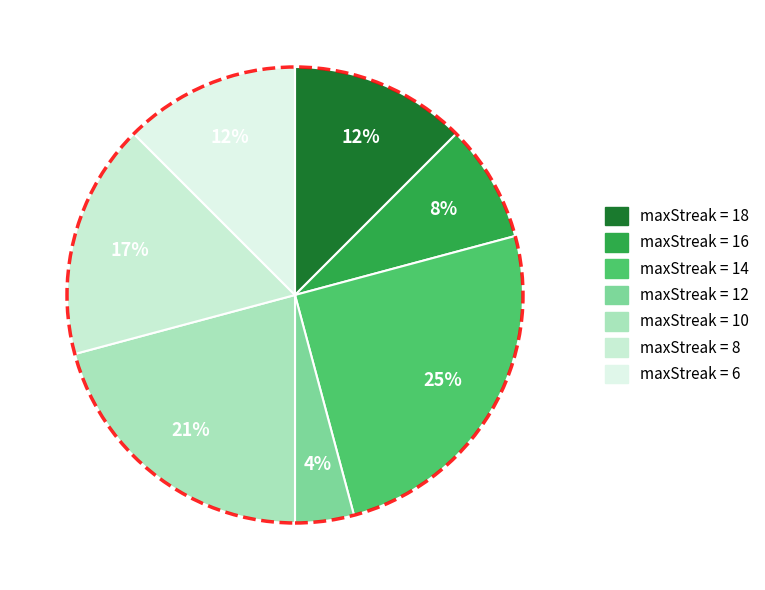

What is the largest slice in the pie chart?

14